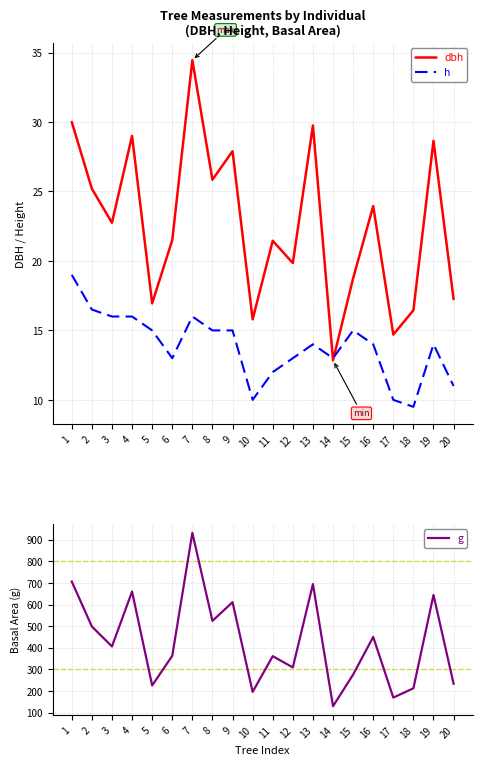

Where does the dbh series first go above 22?

1